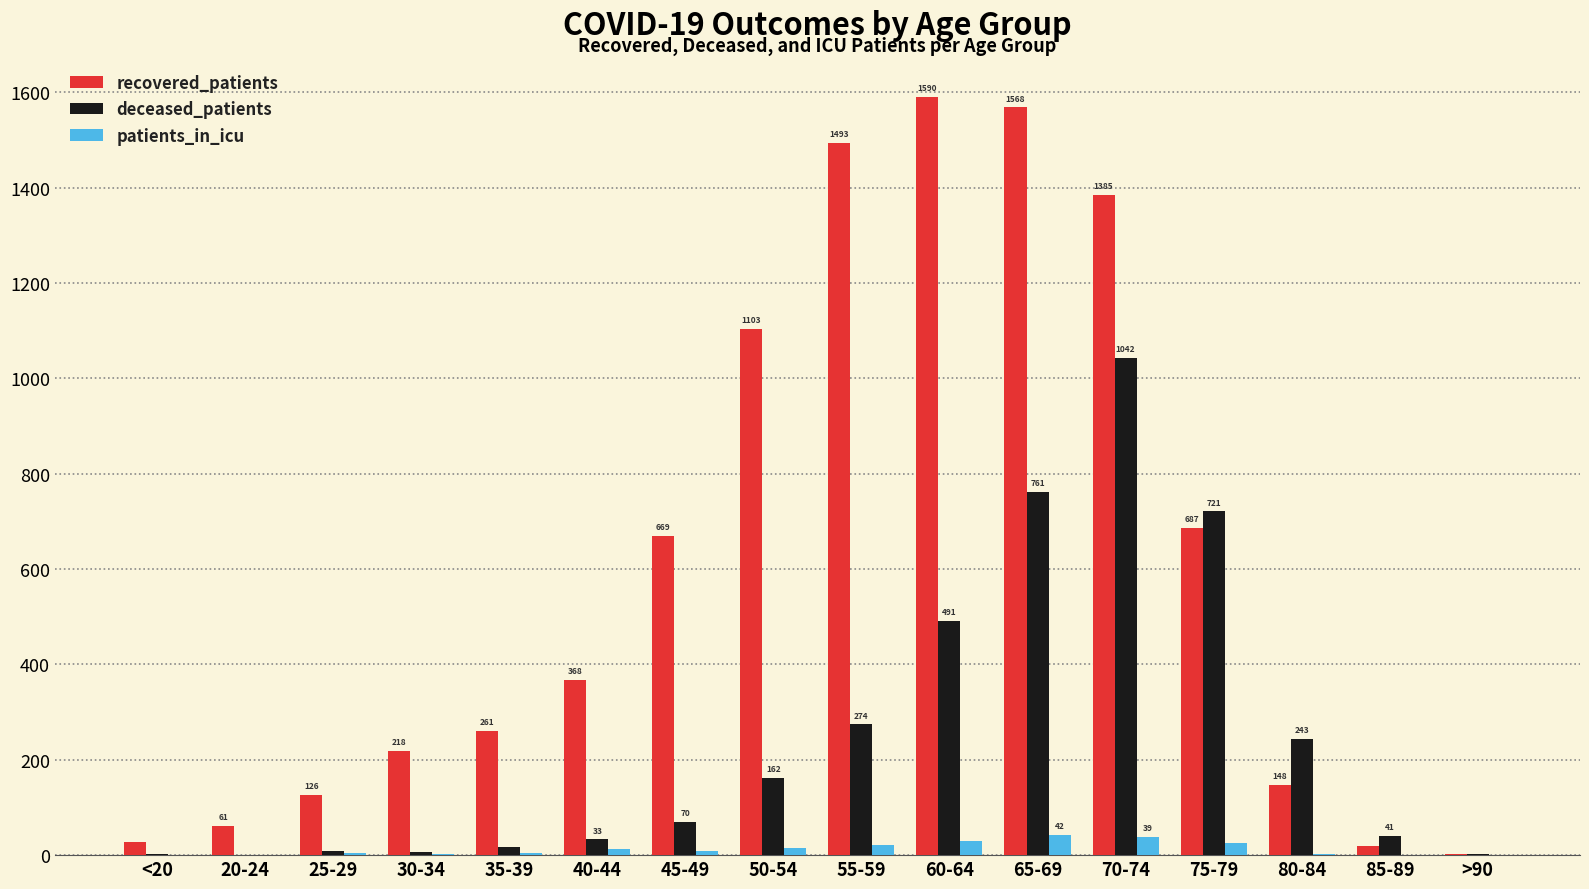

What is the greatest value displayed?

1590